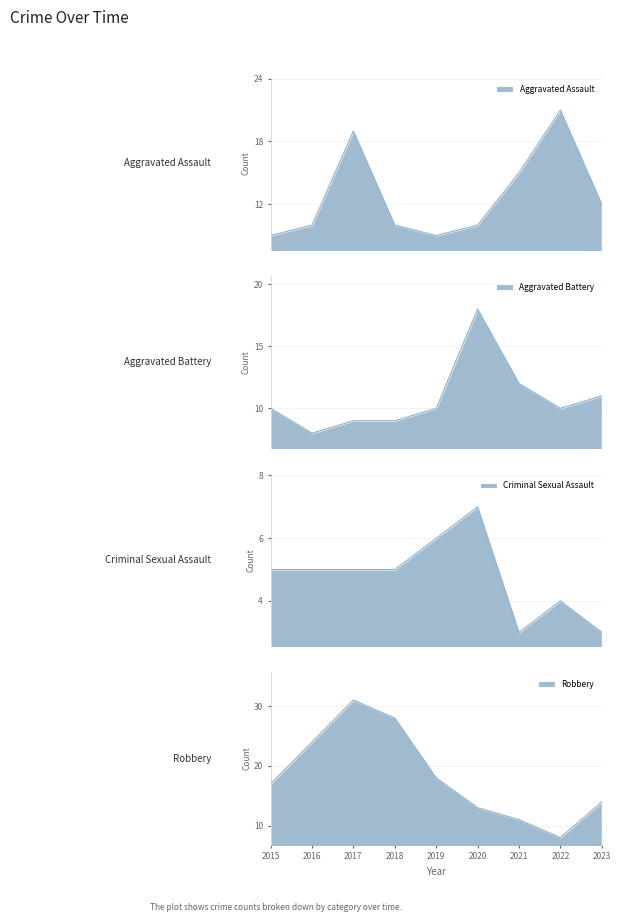

What is the difference between the highest and lowest values at 2020?

11